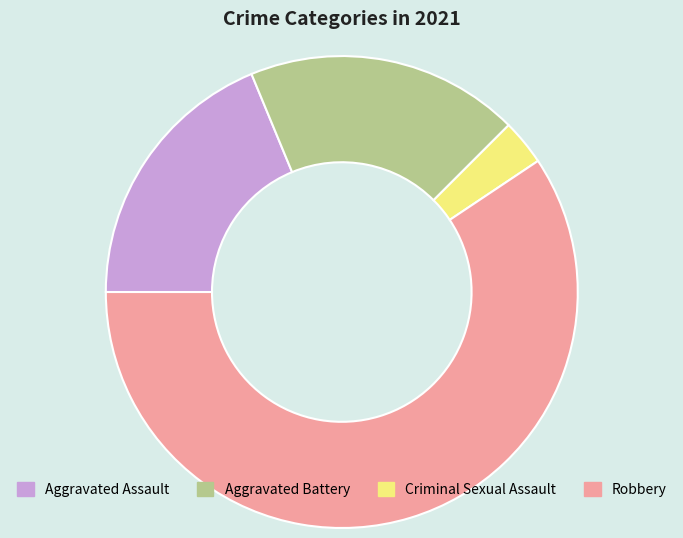

Between Criminal Sexual Assault and Aggravated Assault, which is larger?

Aggravated Assault